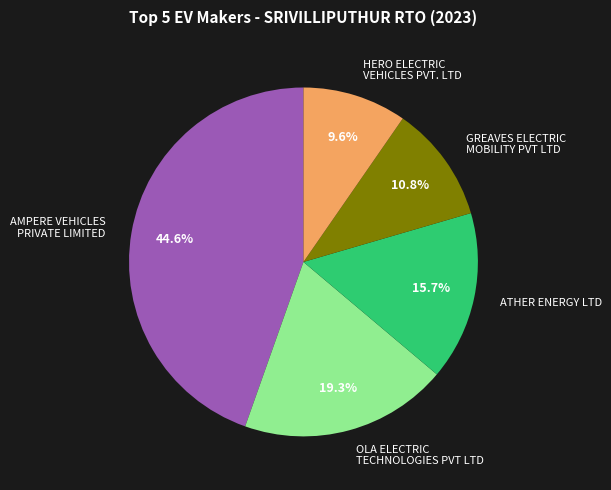

Does any single category account for the majority?

No